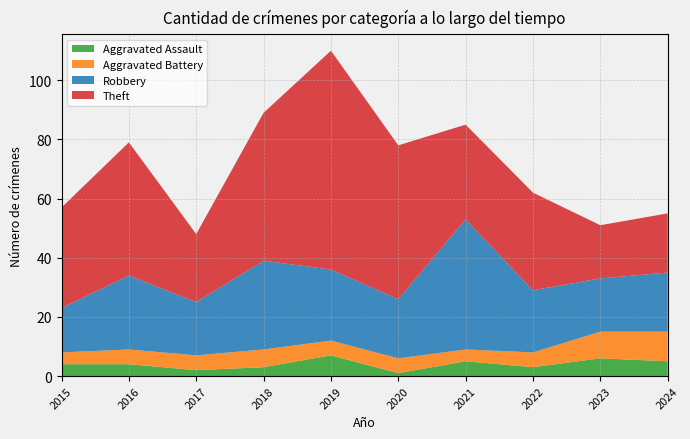

Reading left to right, what are all the values shown in this chart?

Aggravated Assault: 2015=4	2016=4	2017=2	2018=3	2019=7	2020=1	2021=5	2022=3	2023=6	2024=5
Aggravated Battery: 2015=4	2016=5	2017=5	2018=6	2019=5	2020=5	2021=4	2022=5	2023=9	2024=10
Robbery: 2015=15	2016=25	2017=18	2018=30	2019=24	2020=20	2021=44	2022=21	2023=18	2024=20
Theft: 2015=34	2016=45	2017=23	2018=50	2019=74	2020=52	2021=32	2022=33	2023=18	2024=20